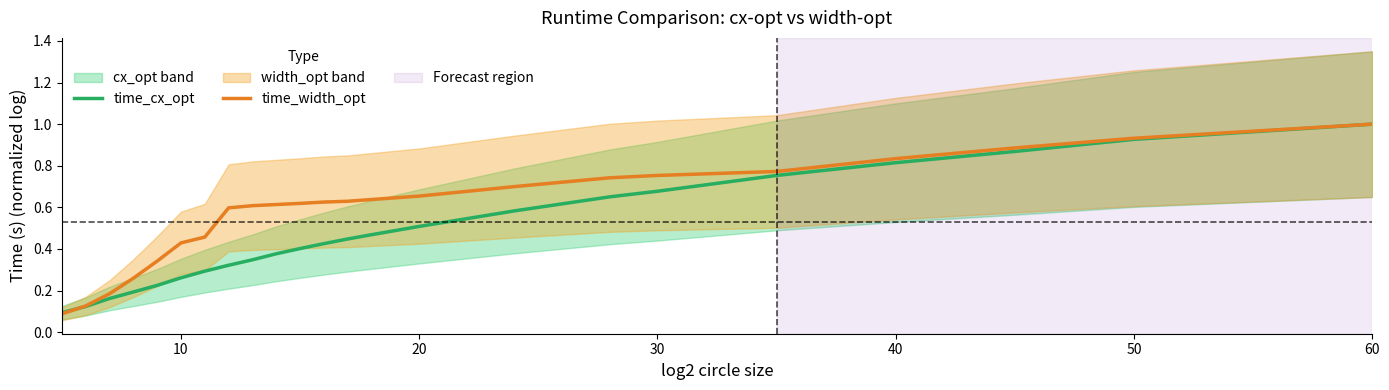

Which series has the widest spread of values?

time_width_opt